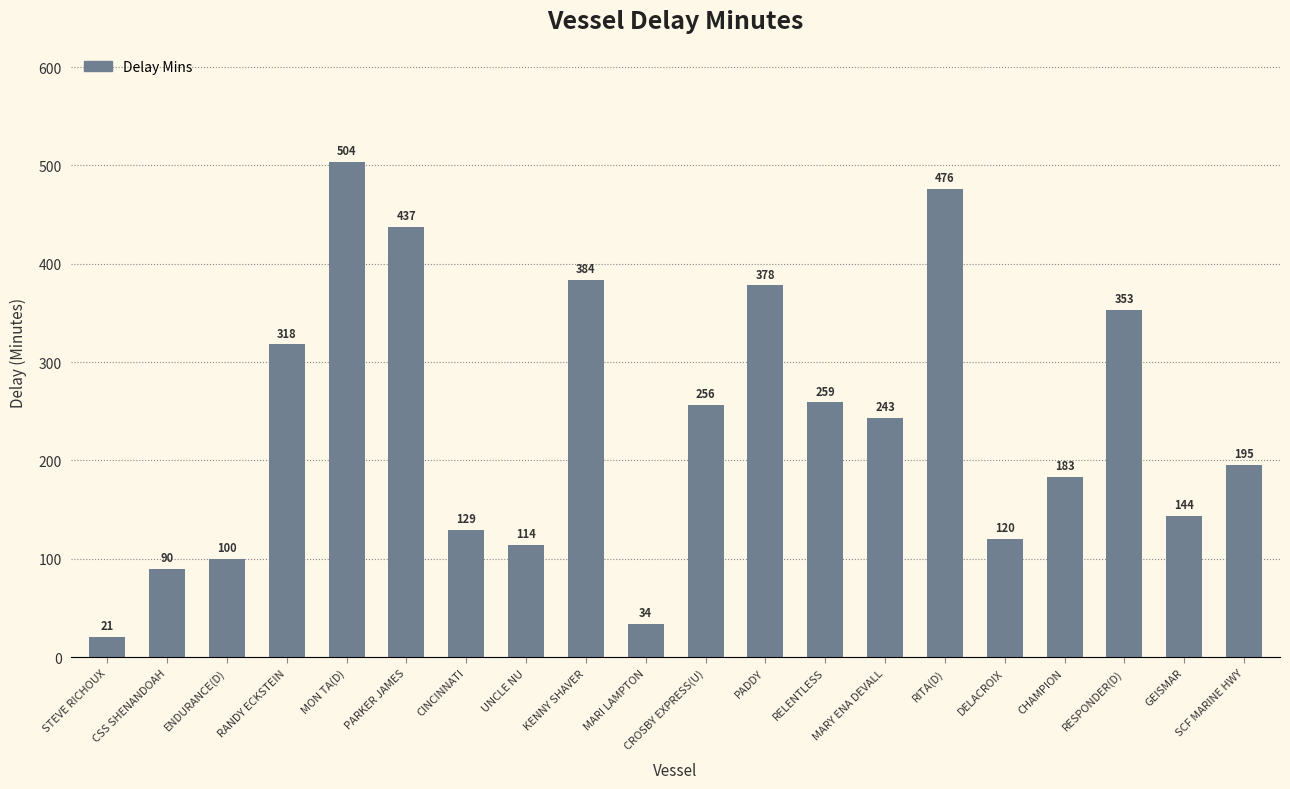

What is the sum of the values at MON TA(D) and CINCINNATI?

633